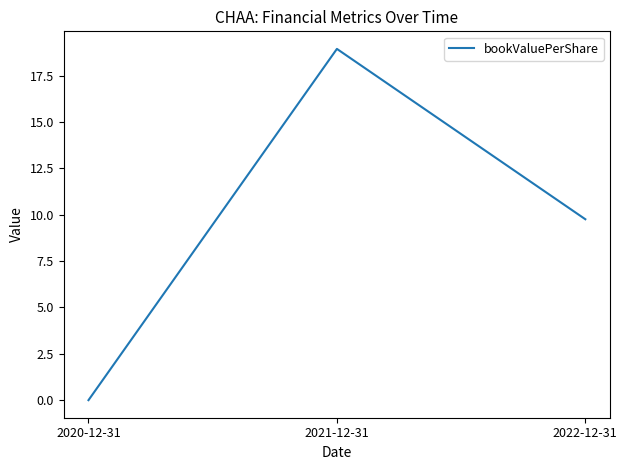

What is the difference between the maximum and minimum values?

19.0